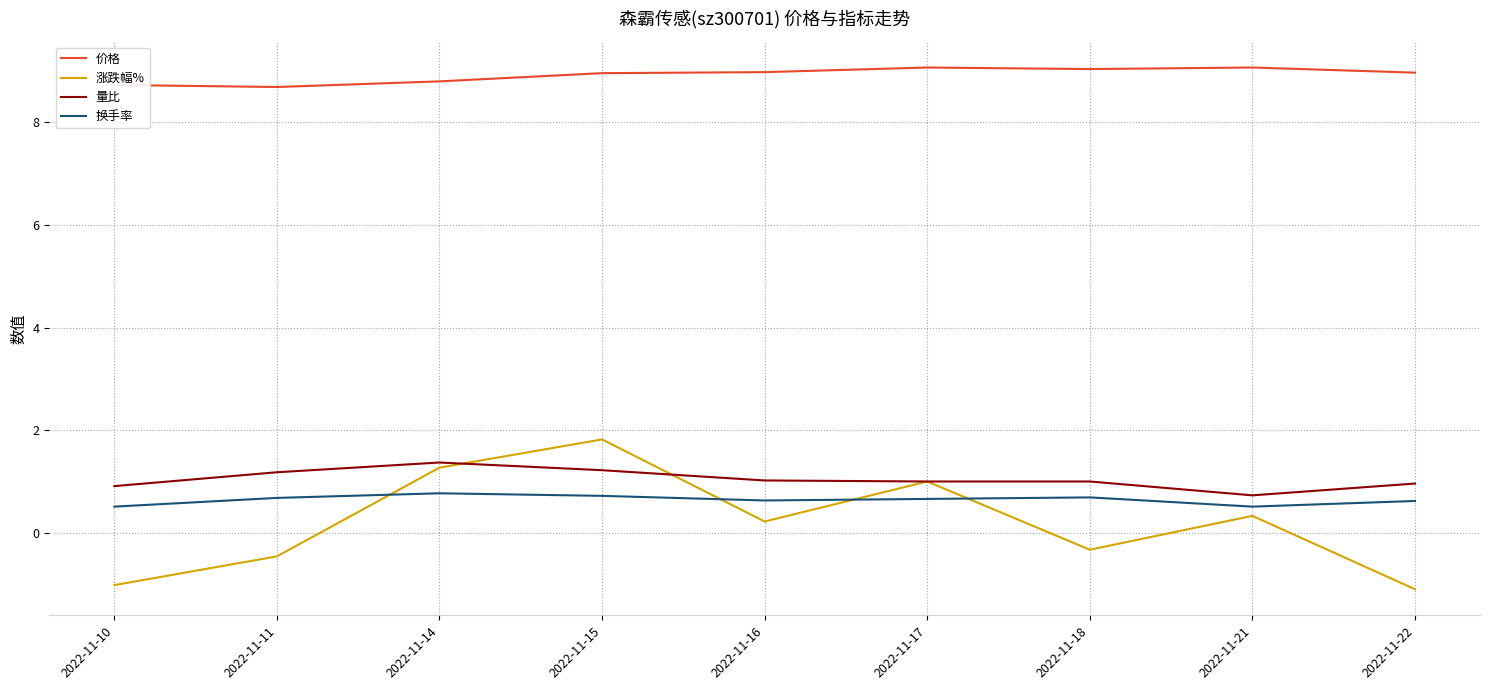

True or false: 涨跌幅% has more than 0 interior local peaks.

True